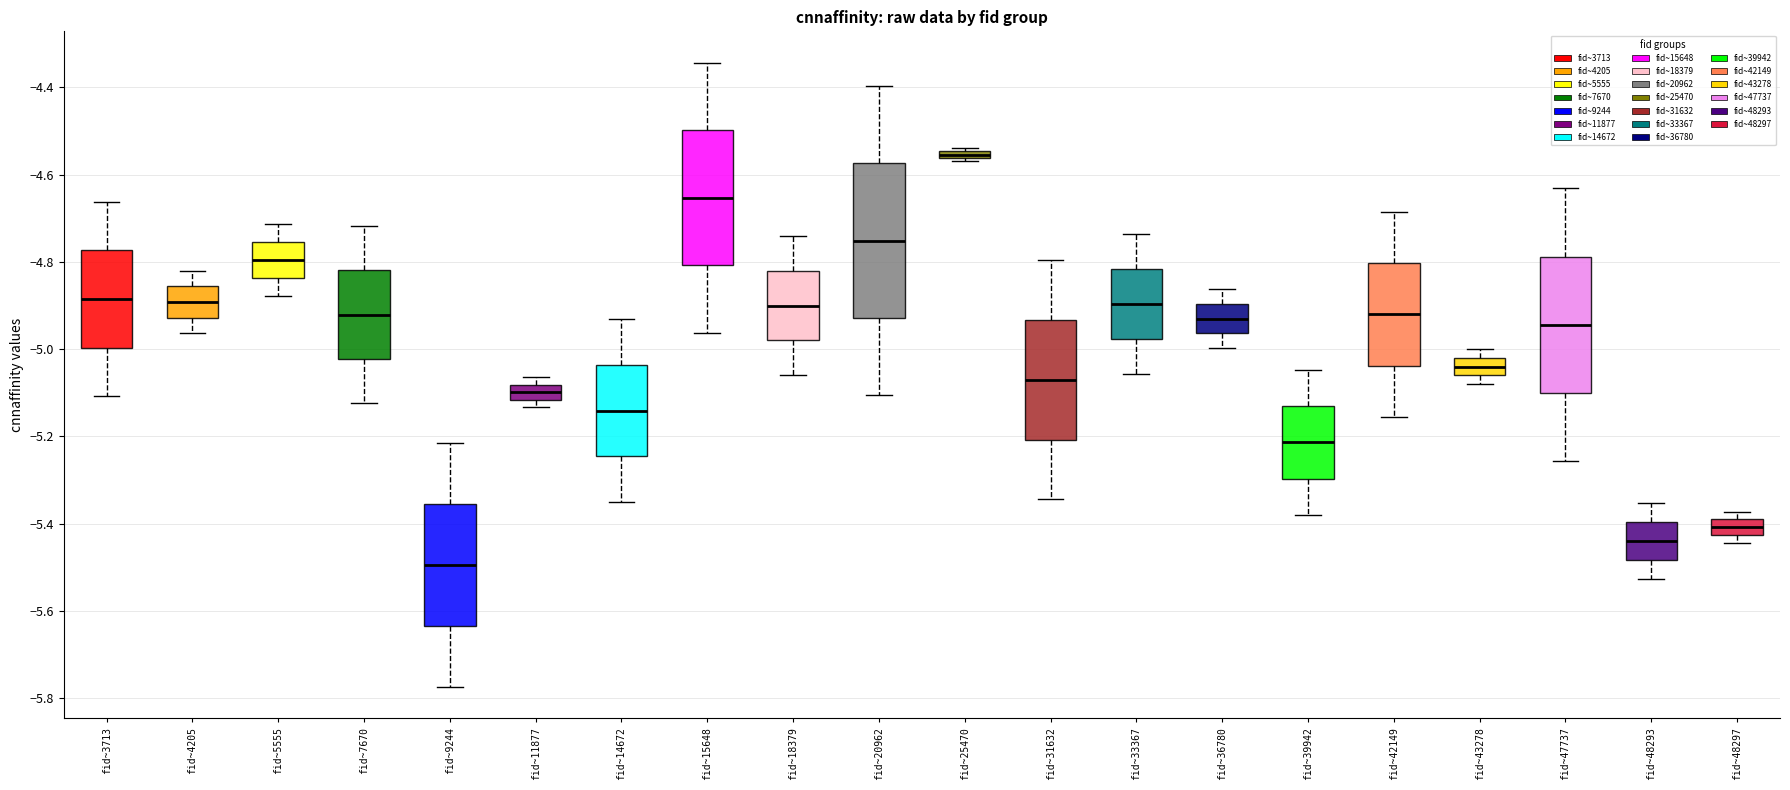

Where is the lower edge of the box for fid~20962 on the y-axis? The values are not printed on the chart, so give them approximately, as read against the axis.

-4.92